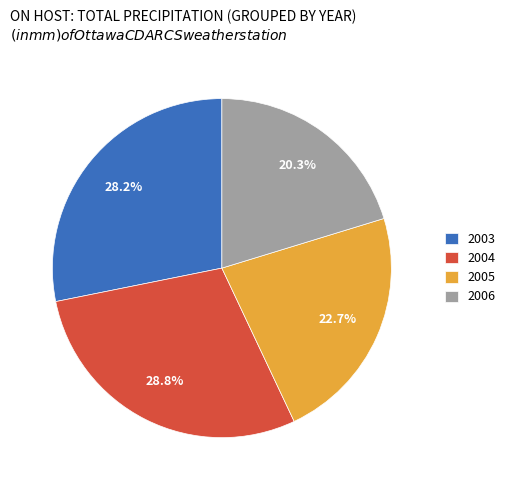

Which category has the smallest portion of the pie?

2006